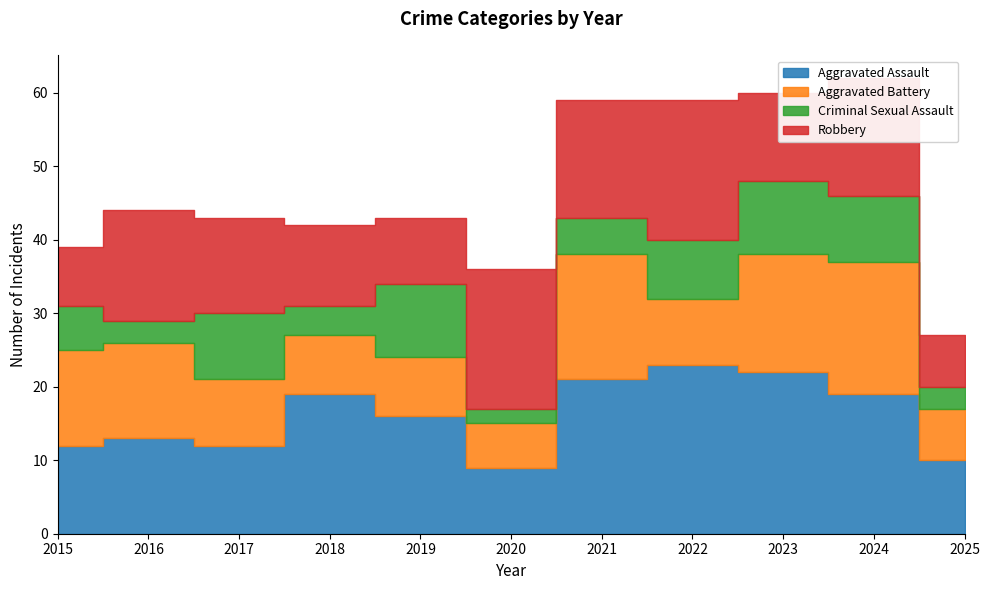

True or false: Robbery and Criminal Sexual Assault intersect in this chart.

True